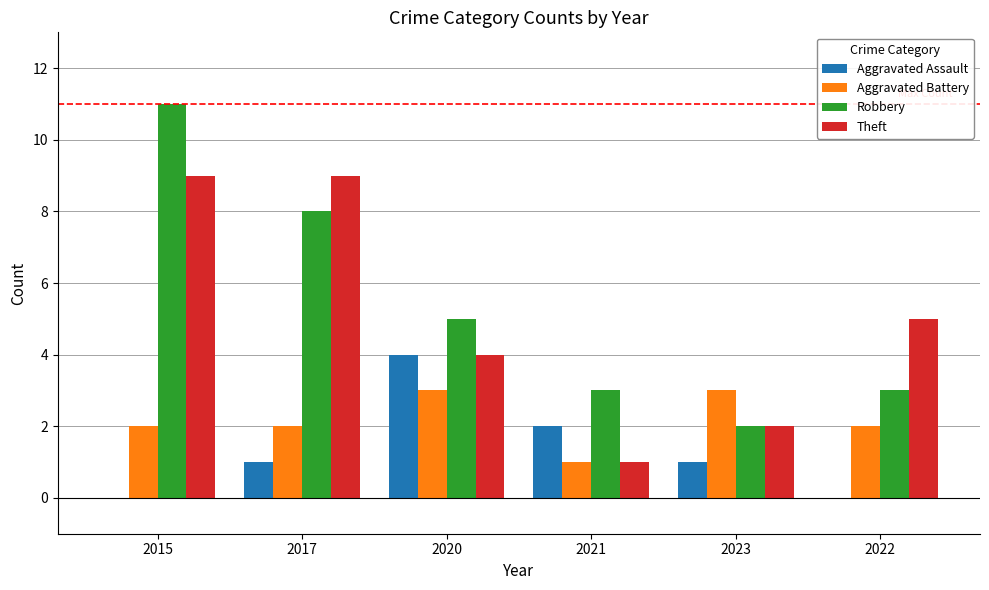

Does the chart contain stacked bars?

No